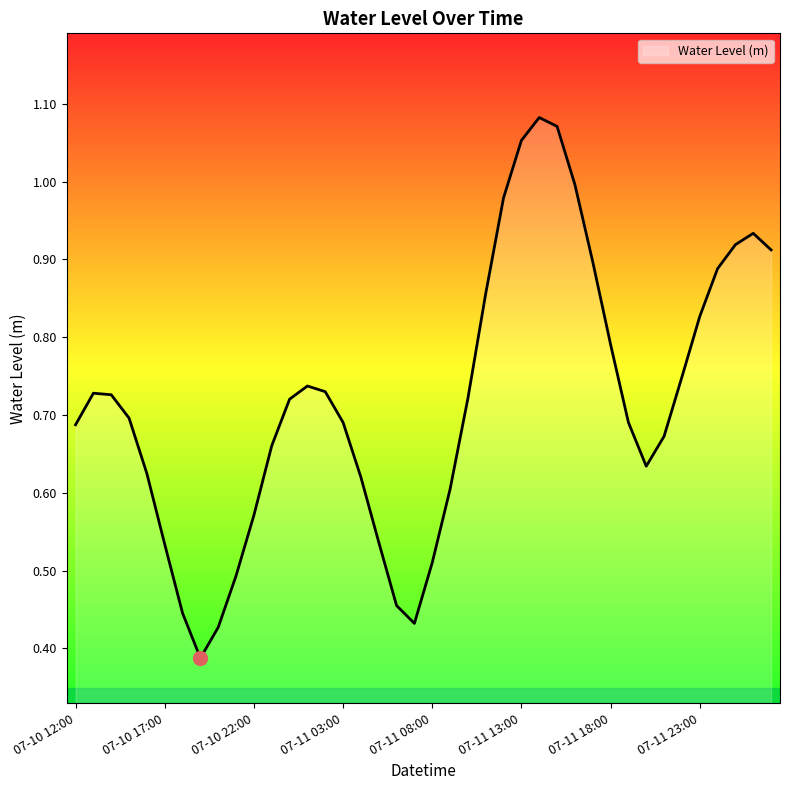

How many interior local valleys (lower than both neighbors) does the data have?

3